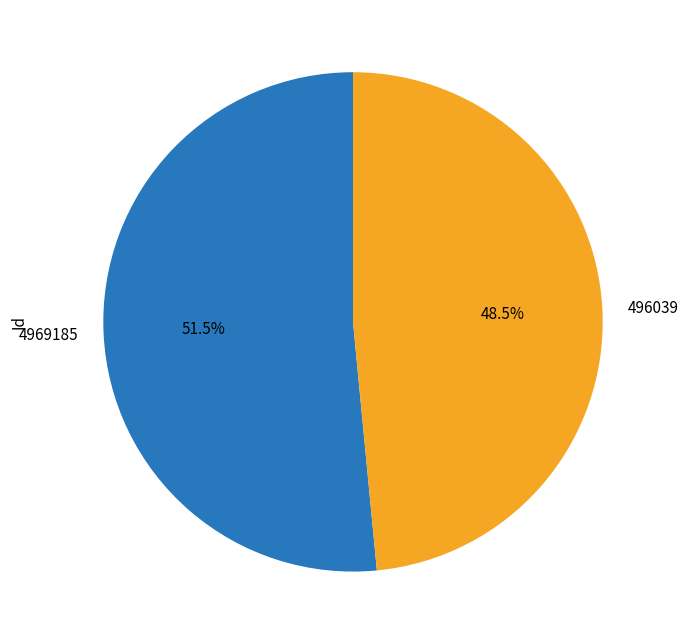

The 496039 slice represents 60% of the pie. True or false?

False